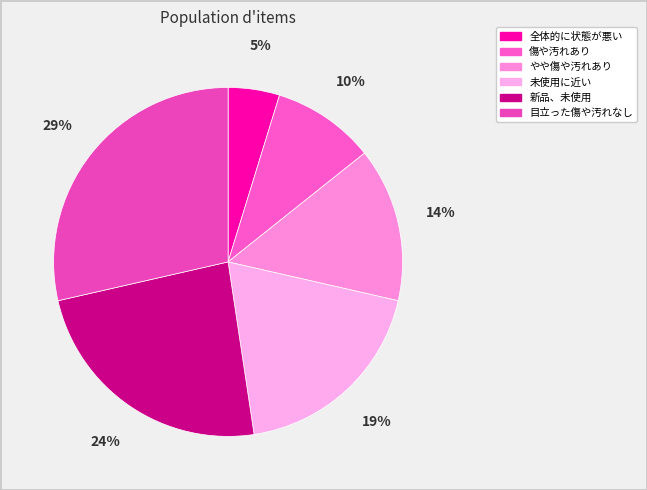

Is there any slice that represents more than half of the pie?

No